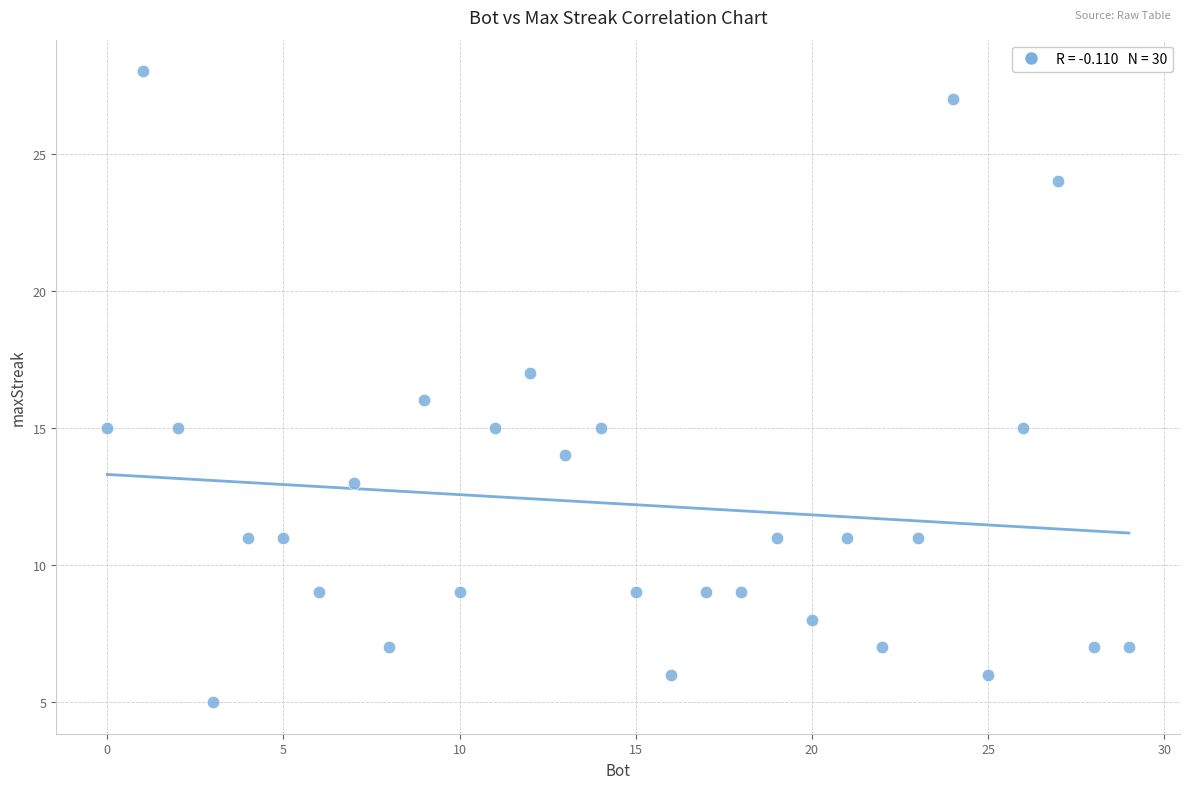

What is the range of Y values (max minus min)?

23